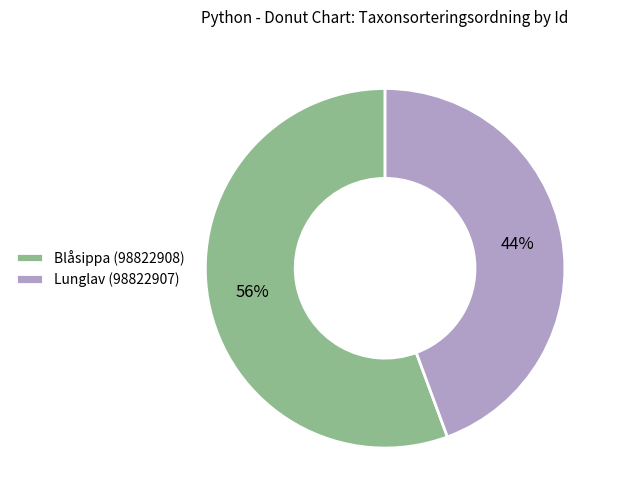

To the nearest percent, what is the average slice percentage?

50%